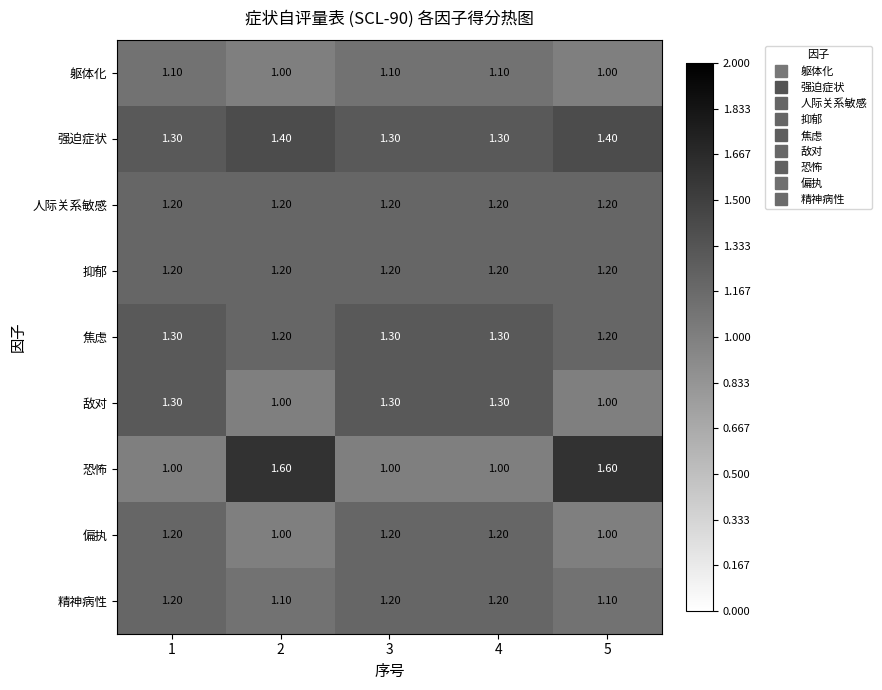

What is the spread (max minus min) of values at 1?

0.3